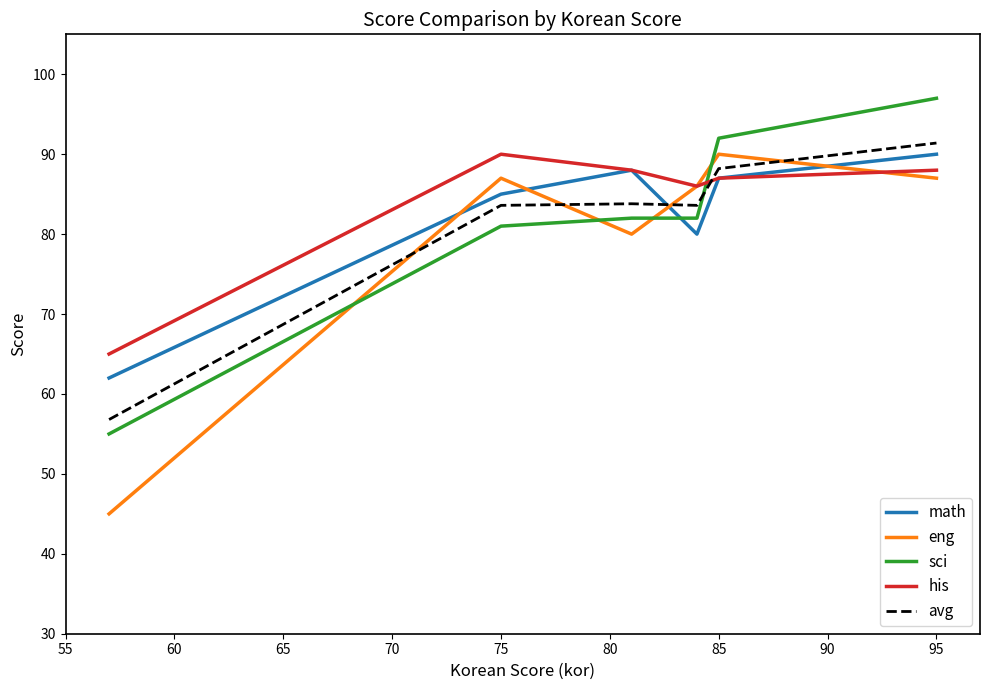

Which series has the largest range (max minus min)?

eng